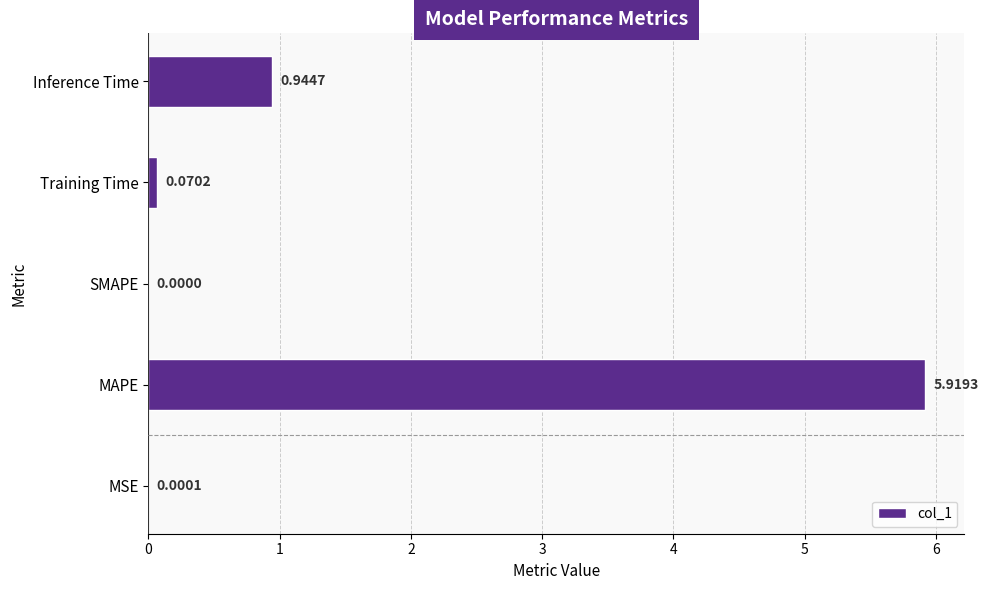

What is the sum of the values at Training Time and MAPE?

6.0